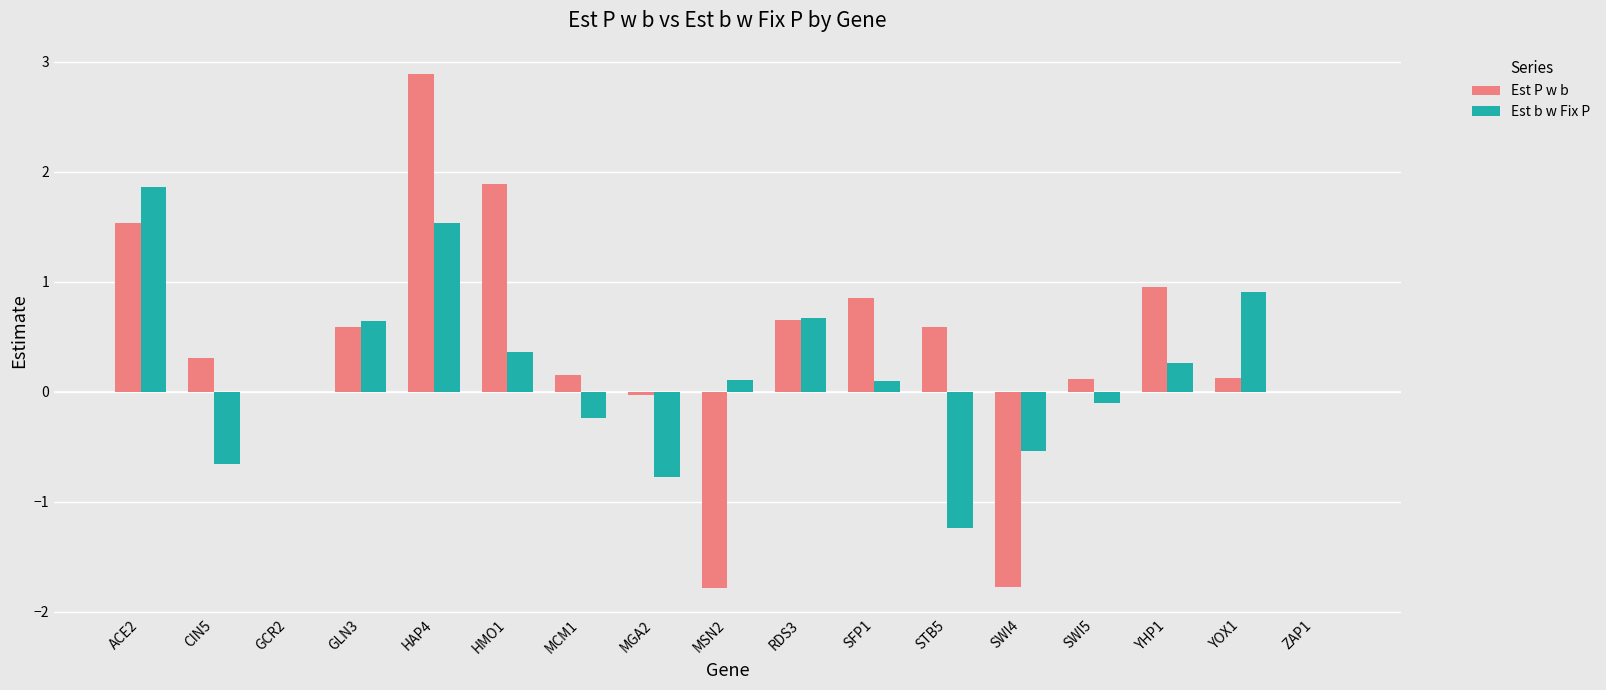

What is the average value of the Est b w Fix P series?

0.2